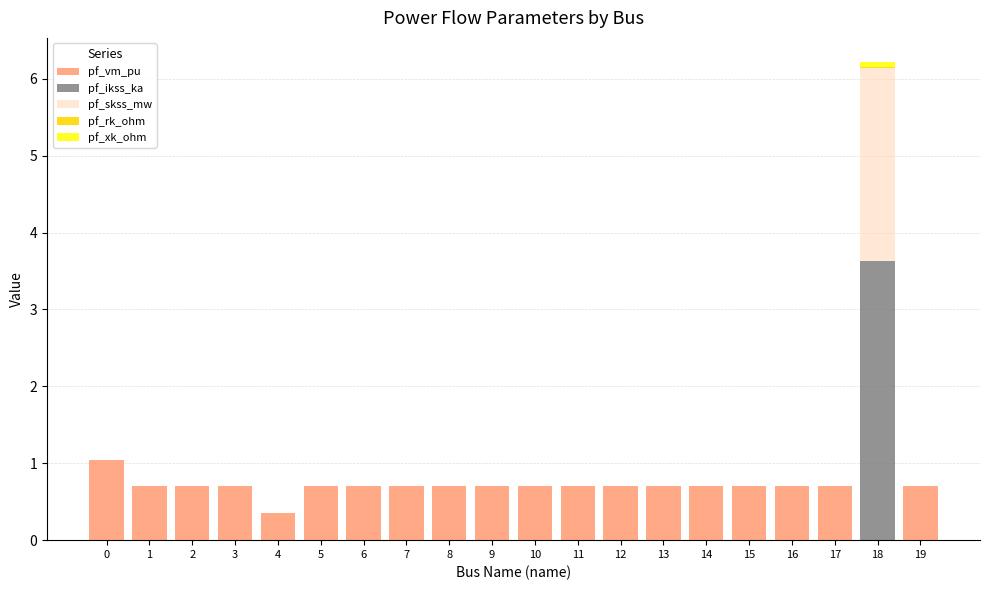

What is the maximum value for pf_vm_pu?

1.0